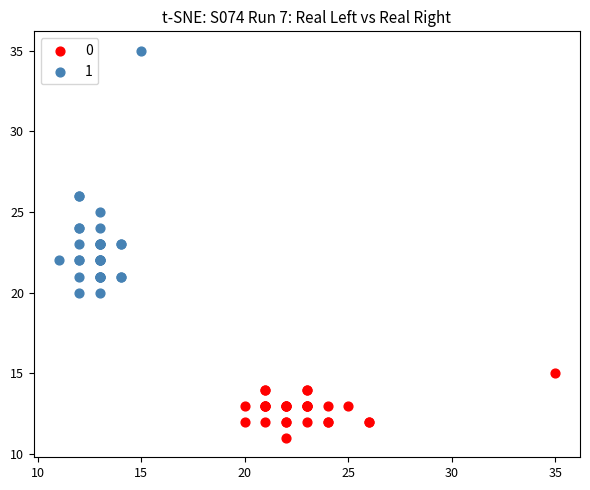

What are all the series names shown in the legend?

0, 1